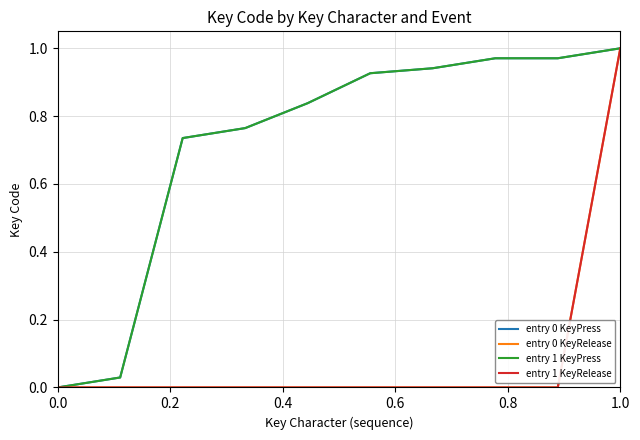

Is this an area chart (filled region under the line)?

No